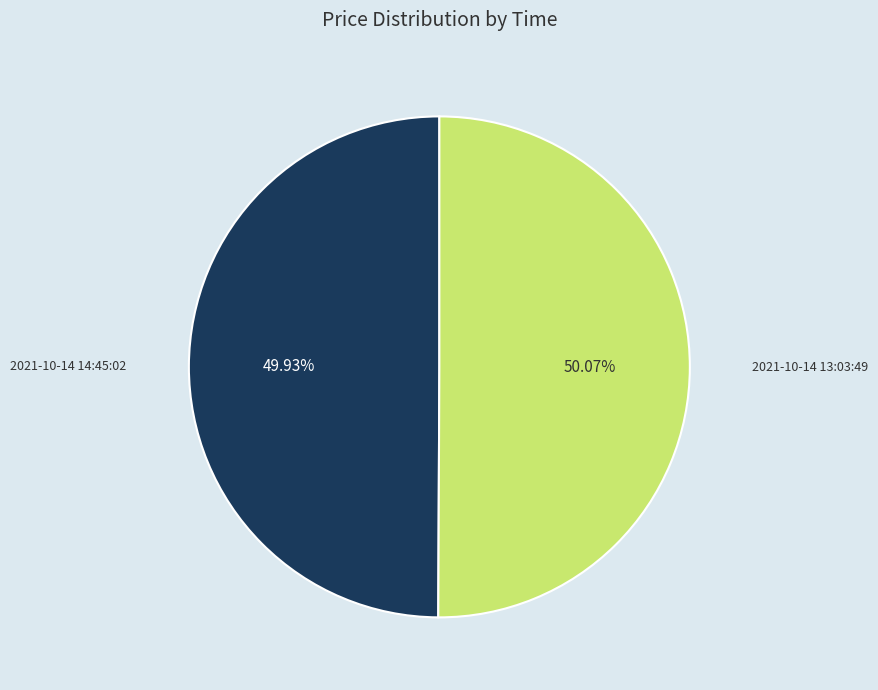

What portion of the pie excludes 2021-10-14 13:03:49?

49.9%